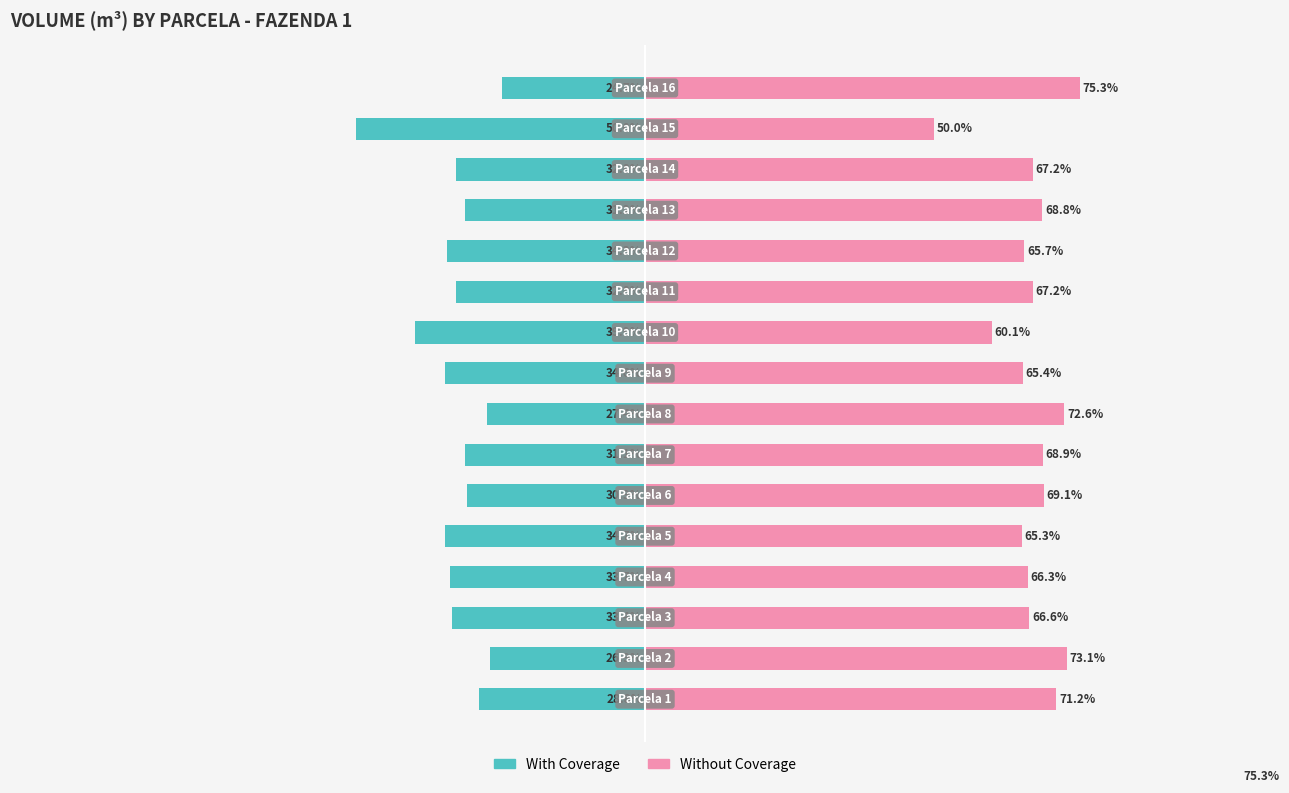

What is the value of the With Coverage bar at the 11th from the left?

-32.8